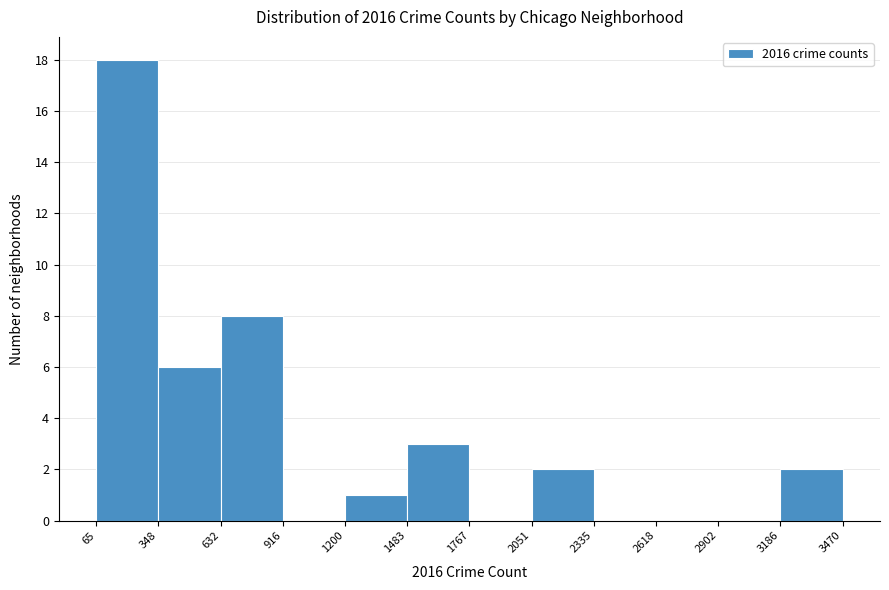

Reading left to right, list every bar in this chart as the range it spans on the x-axis followed by its height. The values are not printed on the chart, so give them approximately, as read against the axis.

65 to 348: 18
348 to 632: 6
632 to 916: 8
916 to 1200: 0
1200 to 1483: 1
1483 to 1767: 3
1767 to 2051: 0
2051 to 2335: 2
2335 to 2618: 0
2618 to 2902: 0
2902 to 3186: 0
3186 to 3470: 2